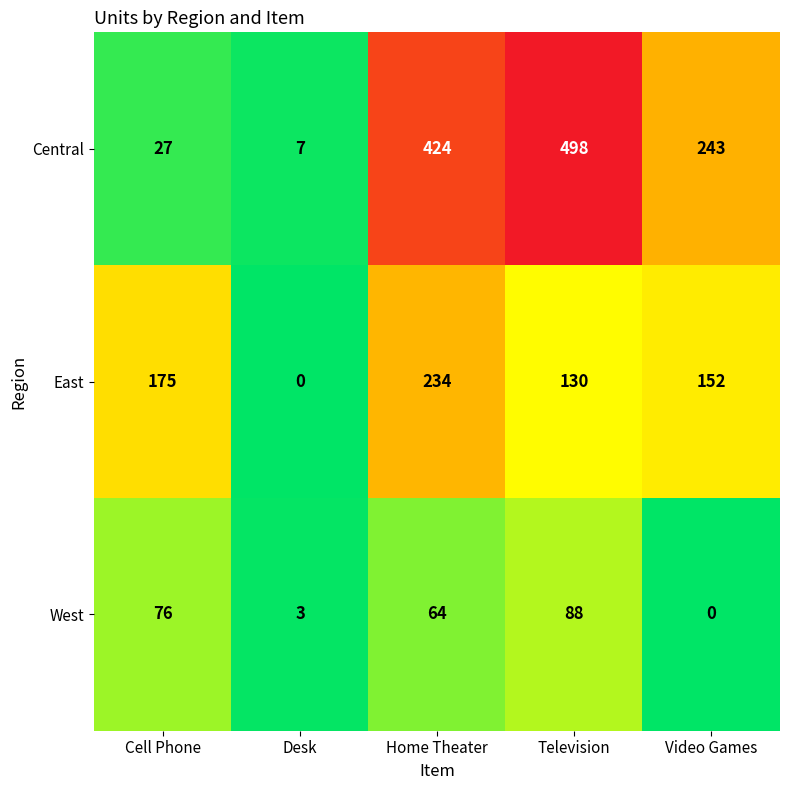

List the labels in order of West value, smallest first.

Video Games, Desk, Home Theater, Cell Phone, Television